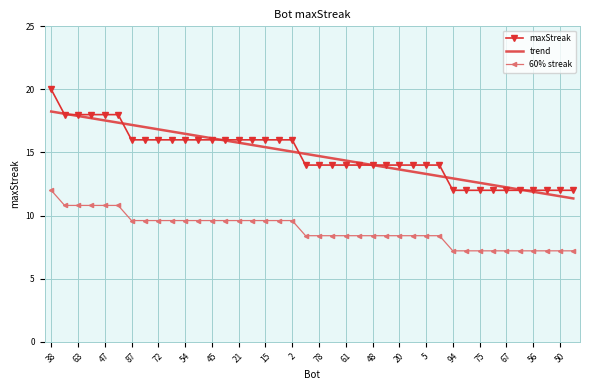

How many categories are shown in the chart?

40